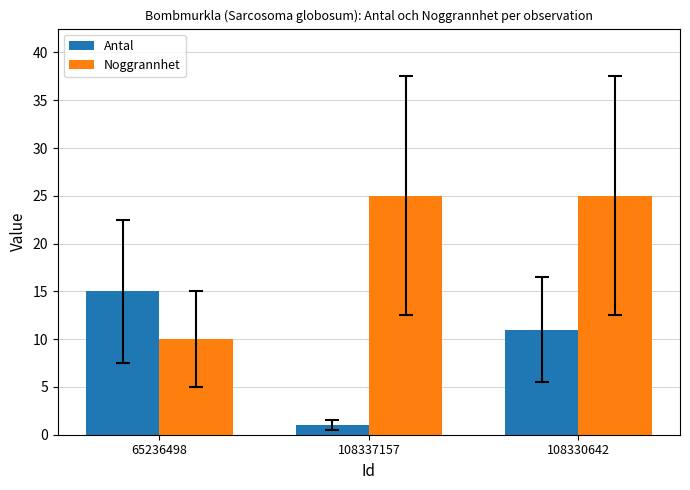

What is the sum of all Antal values?

27